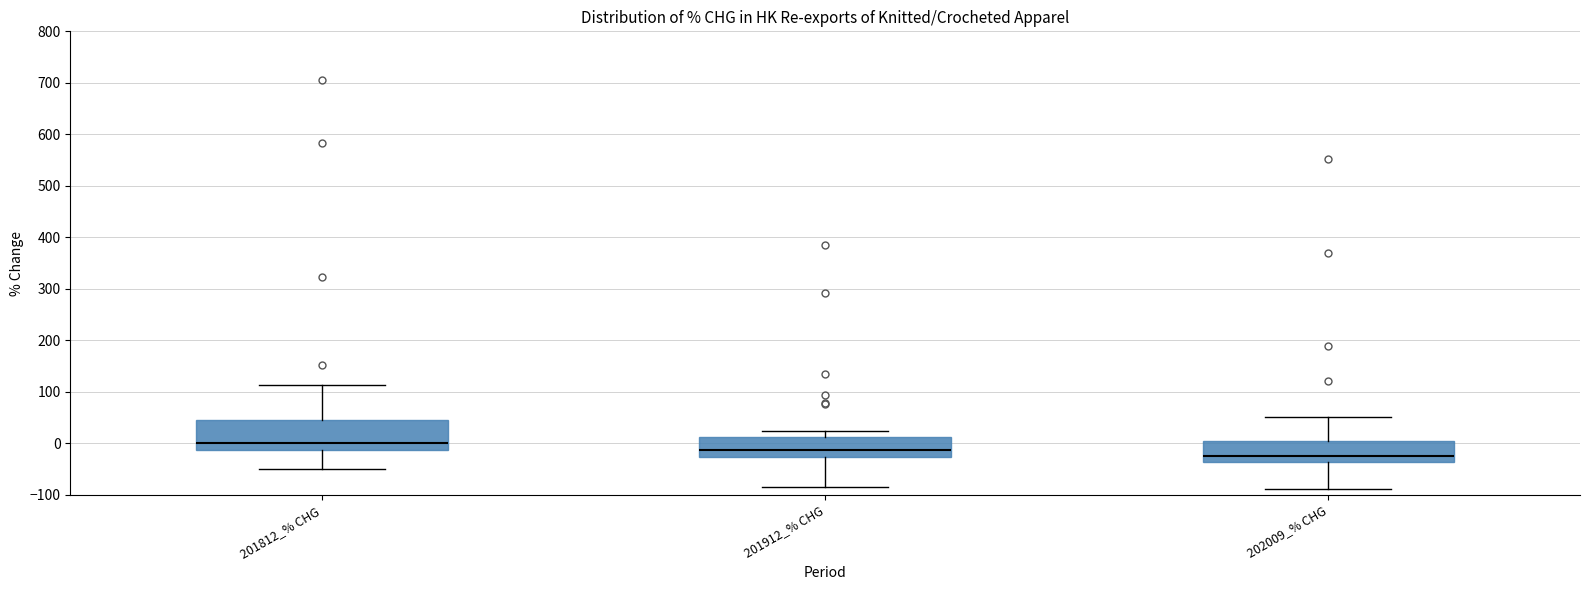

Where does the median line of the box for 202009_% CHG sit on the y-axis? The values are not printed on the chart, so give them approximately, as read against the axis.

-20